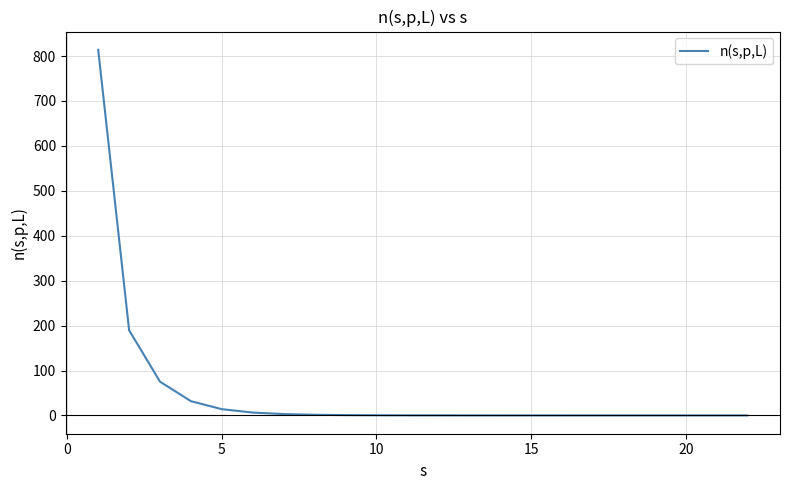

What is the difference between the maximum and minimum values?

813.8